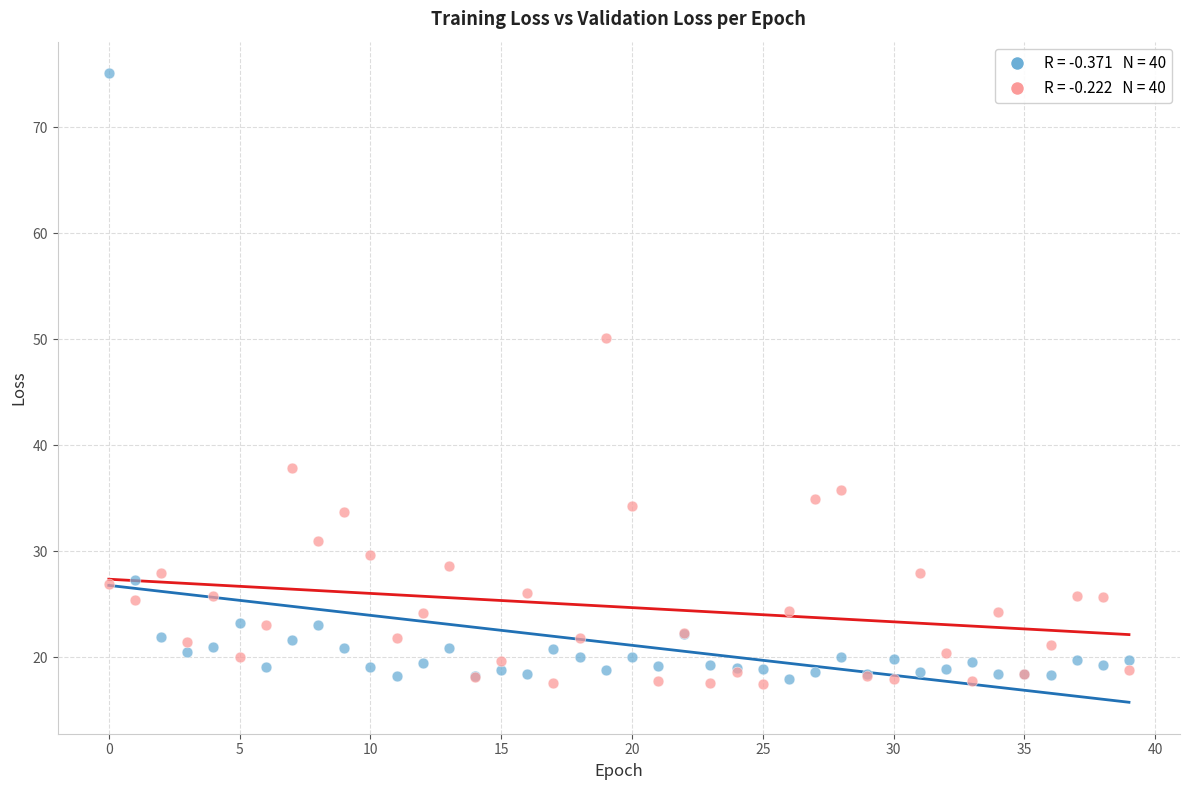

Across all series, what Y value is closest to 46?

50.2